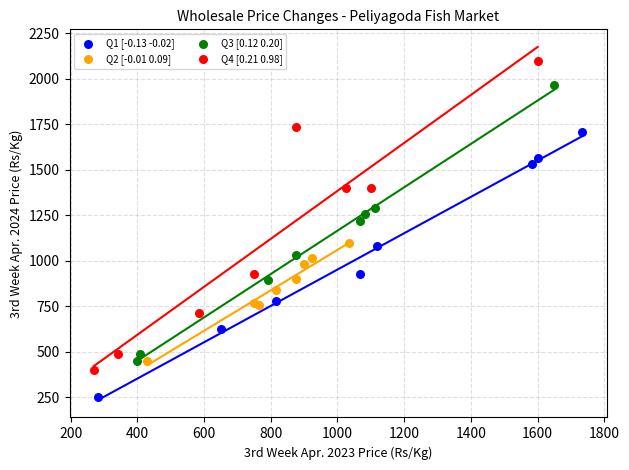

Which series contains the highest Y value?

Q4 [0.21 0.98]